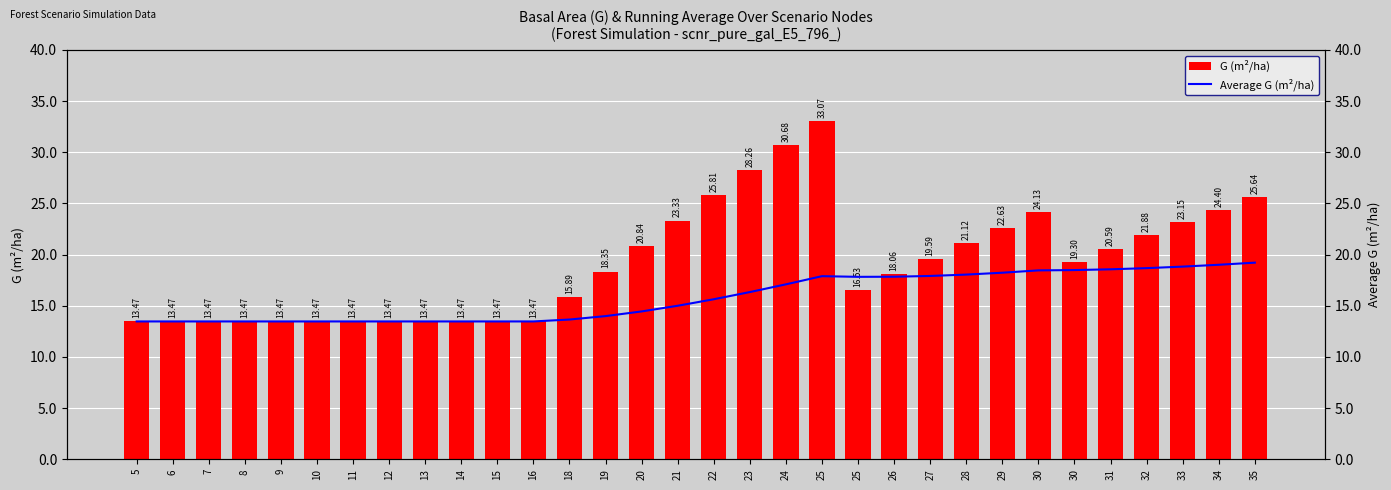

What is the spread (max minus min) of values at 23?

11.9